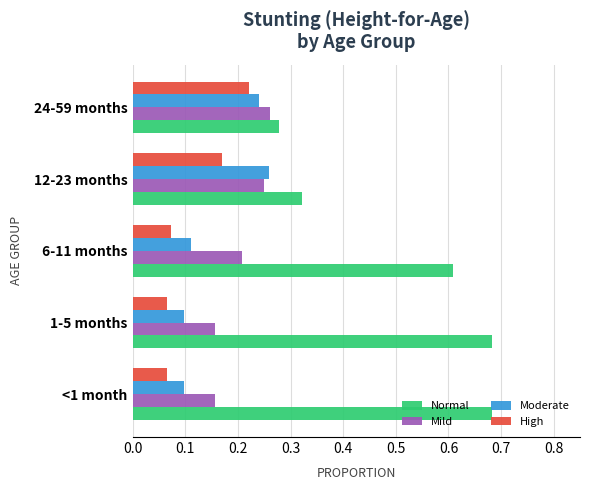

At how many categories does at least one series exceed 0?

5